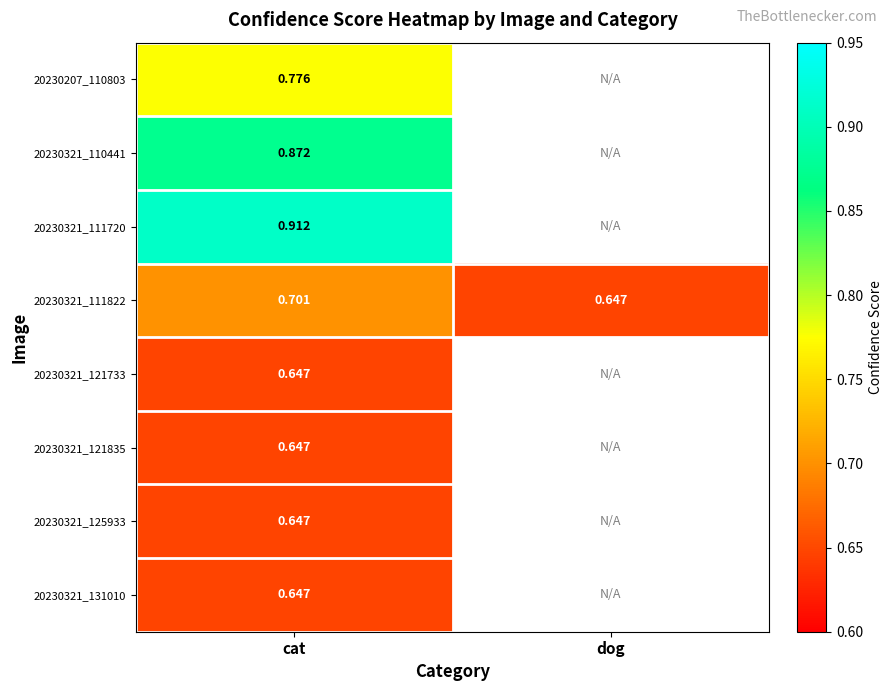

How many categories are shown in the chart?

2